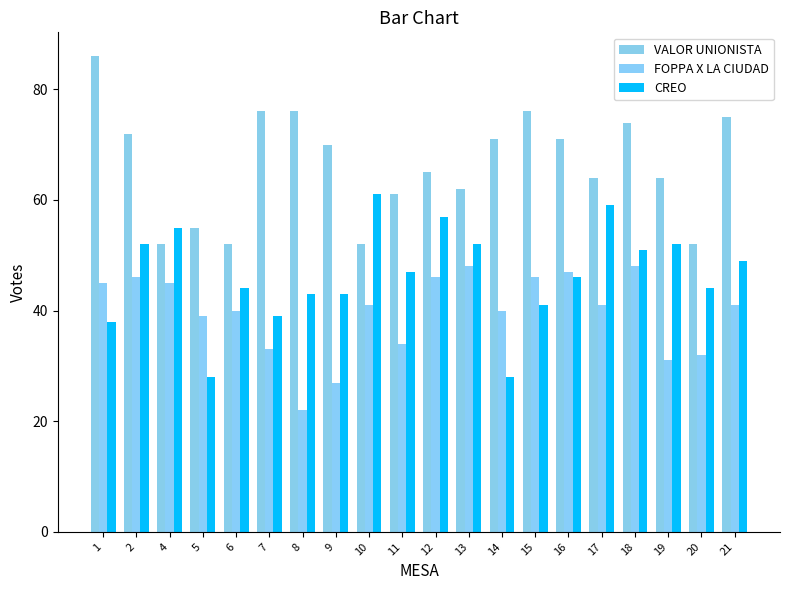

What is the difference between the second highest and second lowest values in the VALOR UNIONISTA series?

24